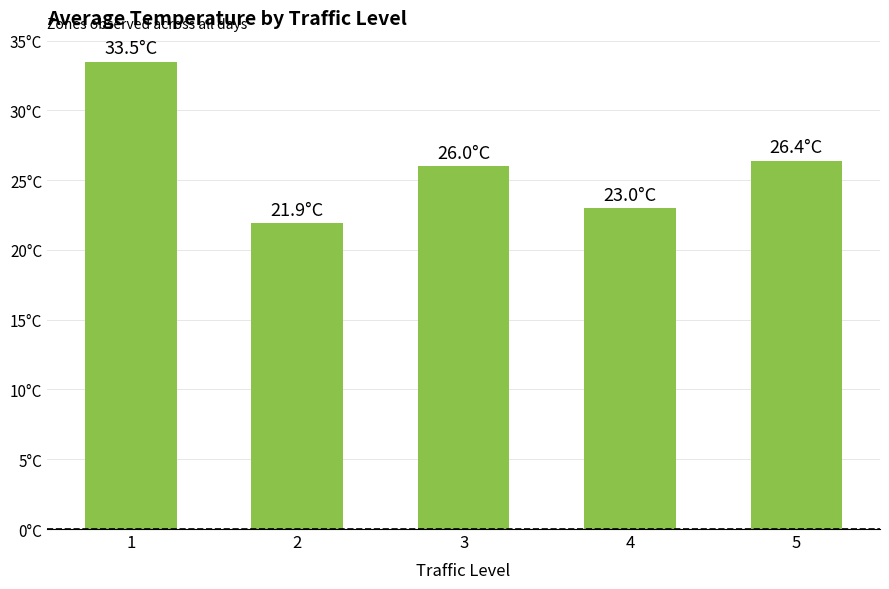

Does the chart contain any negative values?

No